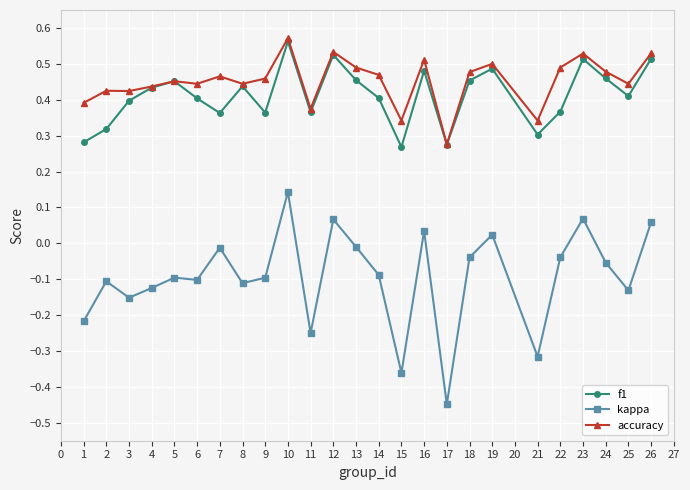

True or false: f1 has more than 0 interior local peaks.

True